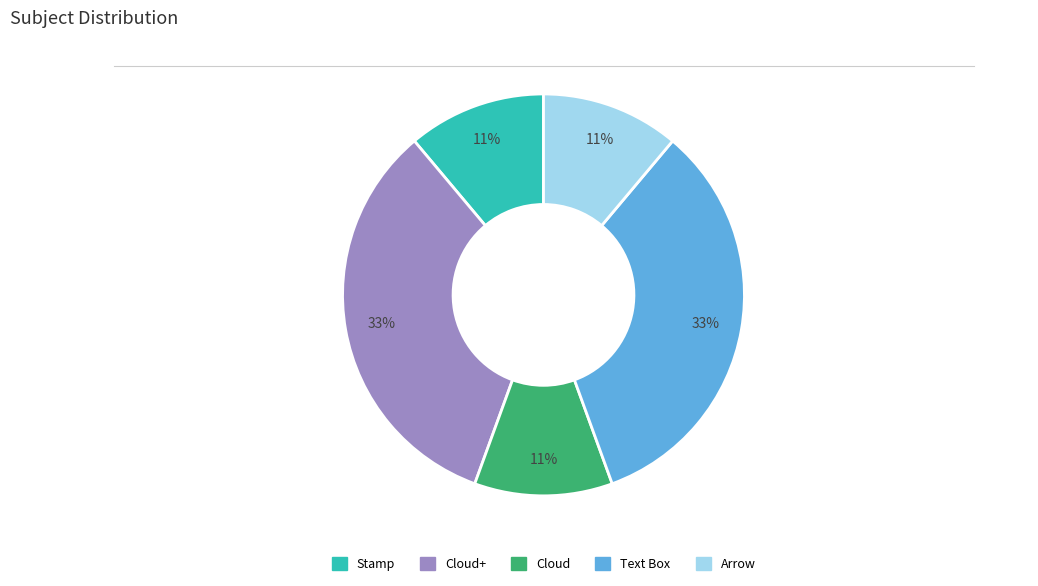

Count the number of slices in the pie.

5